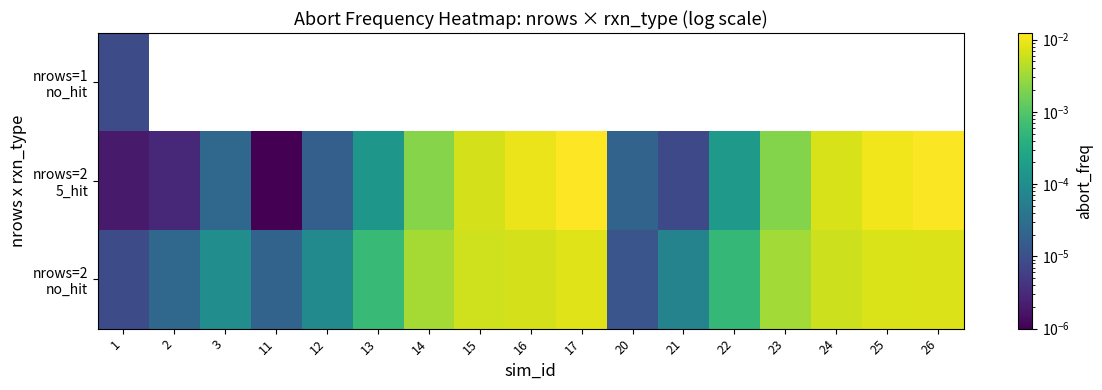

Which category has the highest value in the nrows=2 no_hit series?

17